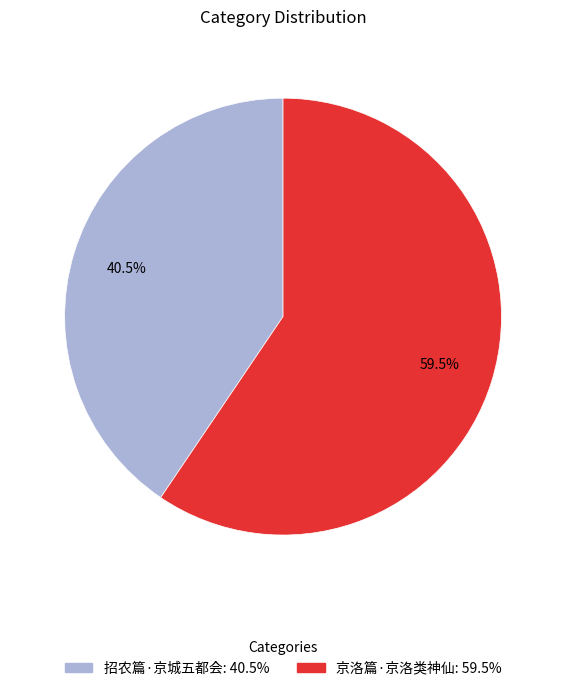

How many slices are in this pie chart?

2